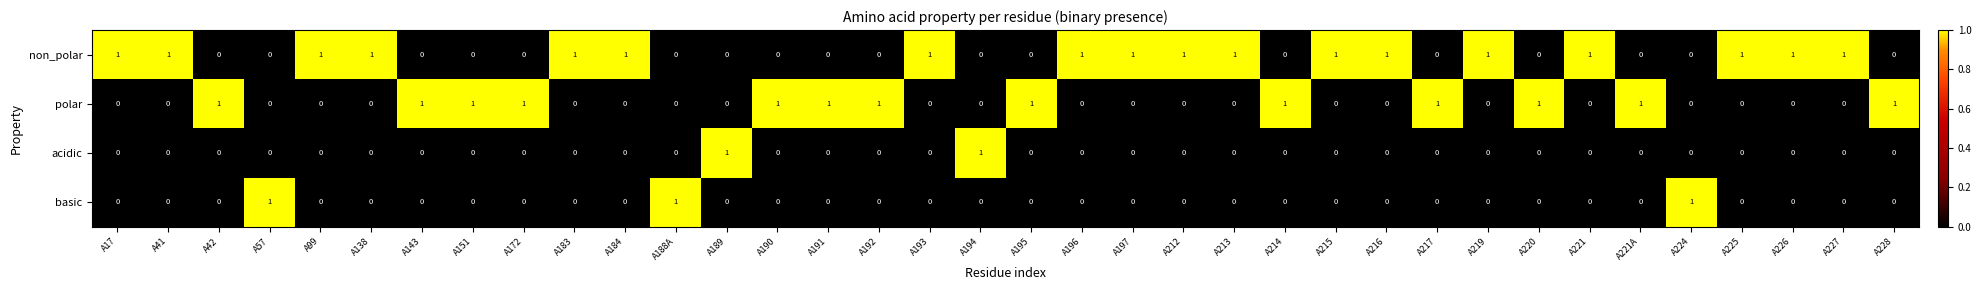

How many data points does each series have?

36